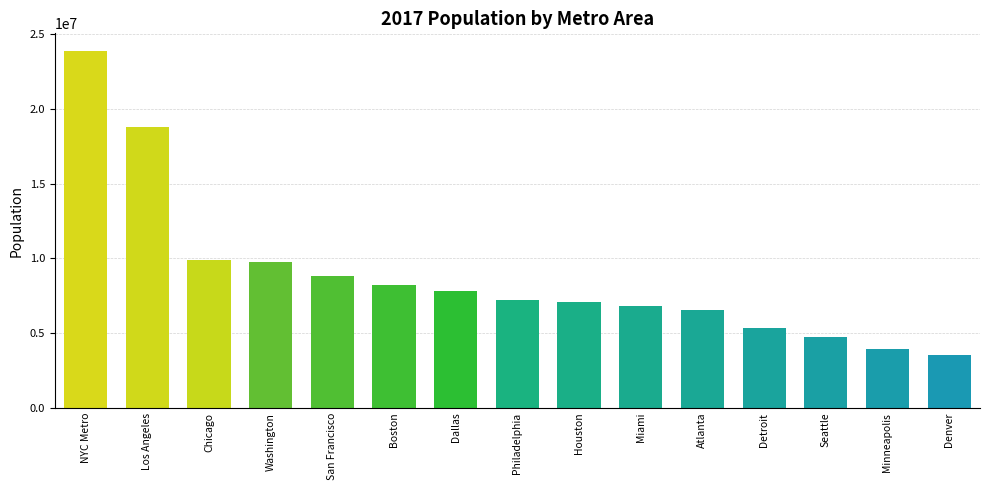

Between Denver and Washington, which is larger?

Washington